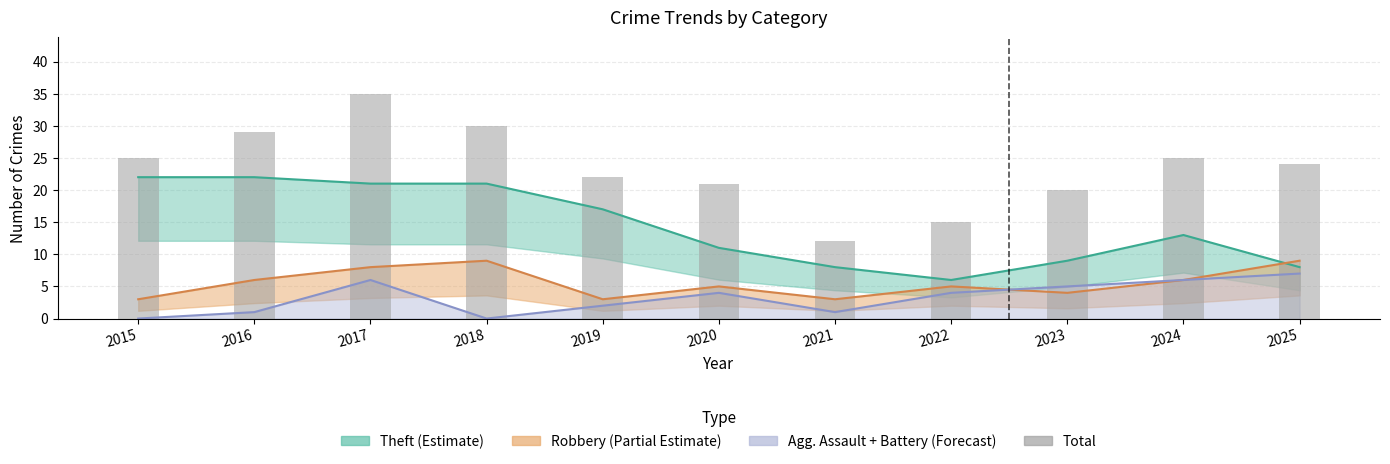

What is the difference between the maximum and second lowest values?

20